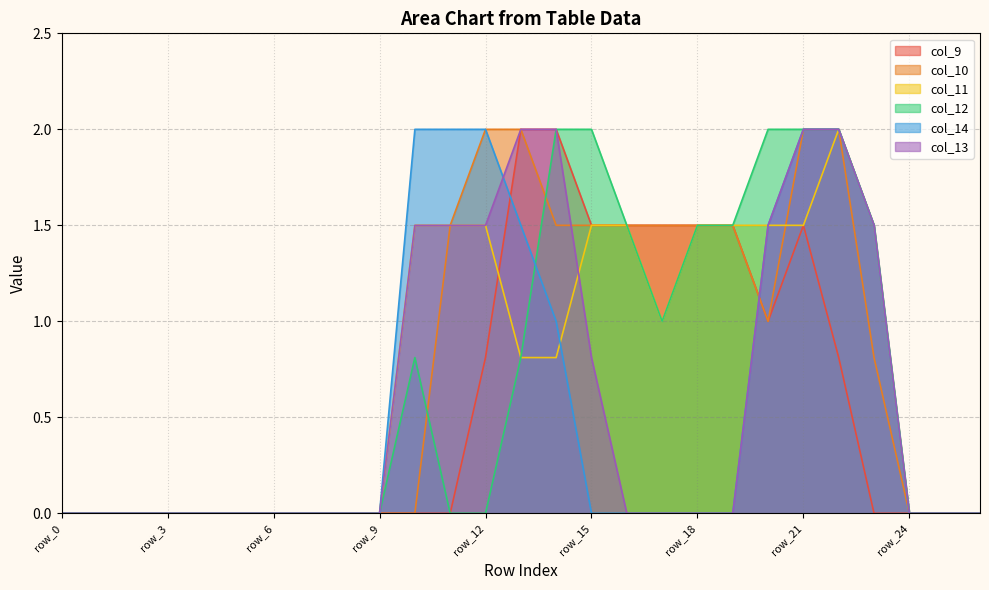

True or false: col_13 has more than 2 interior local peaks.

False